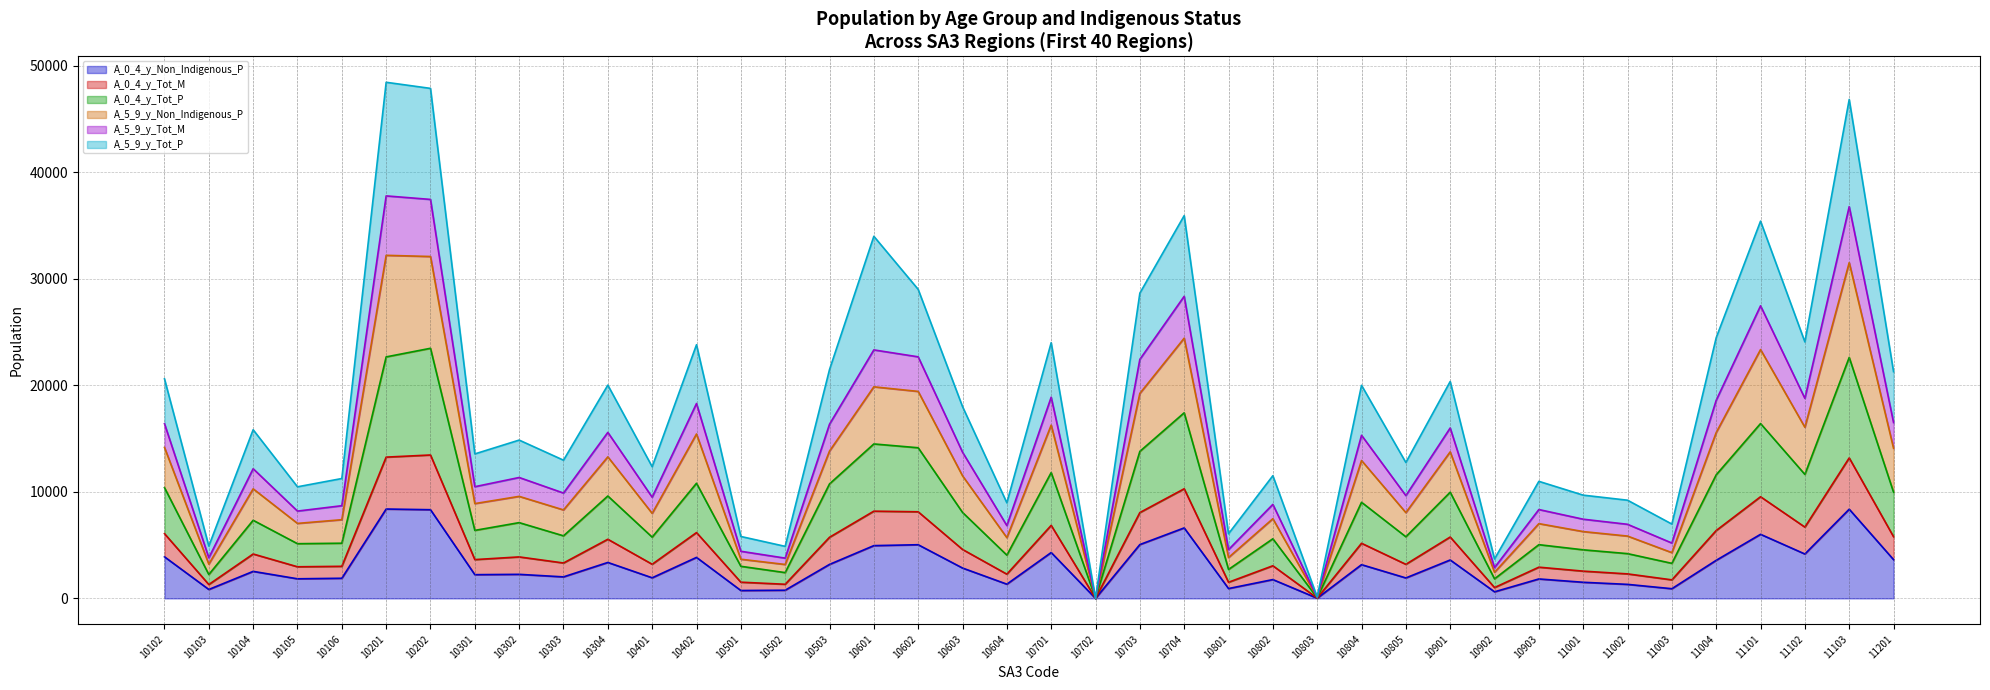

Is it true that A_0_4_y_Non_Indigenous_P equals 2258 at 10302?

True